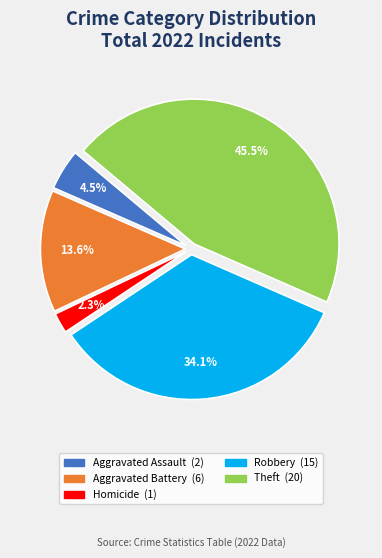

Does any single category account for the majority?

No